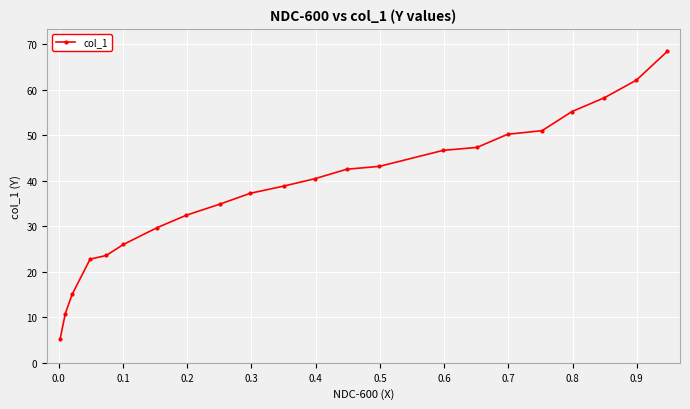

What is the maximum value shown in the chart?

68.5